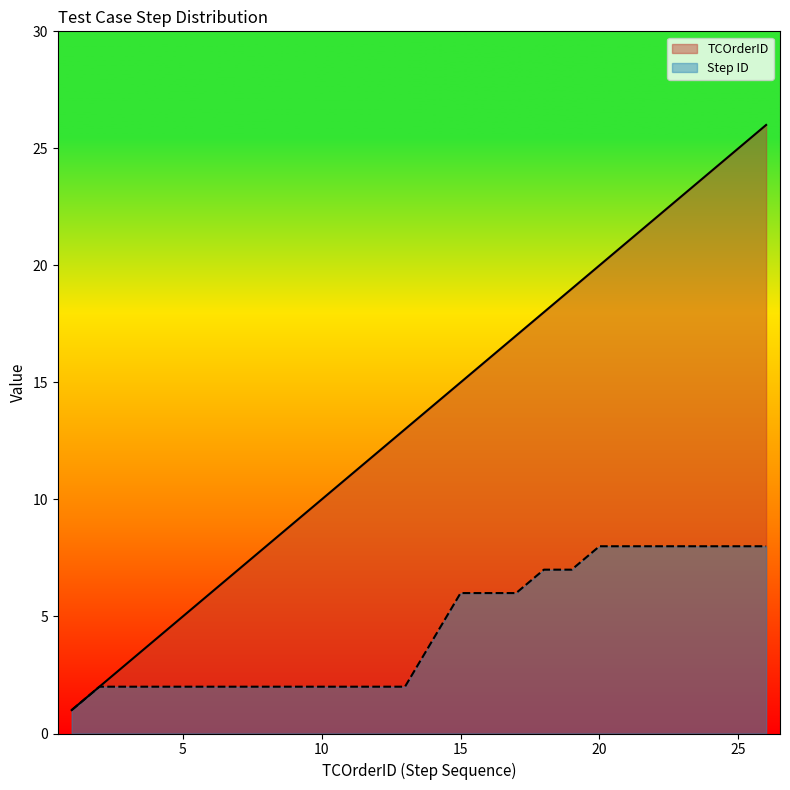

True or false: Step ID has more than 1 points higher than both neighbors.

False